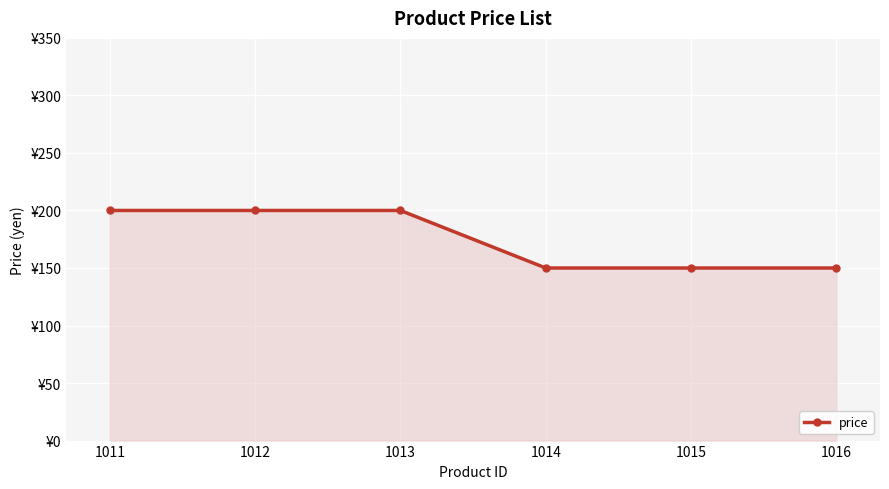

Reading left to right, list all the values displayed in this chart.

200	200	200	150	150	150